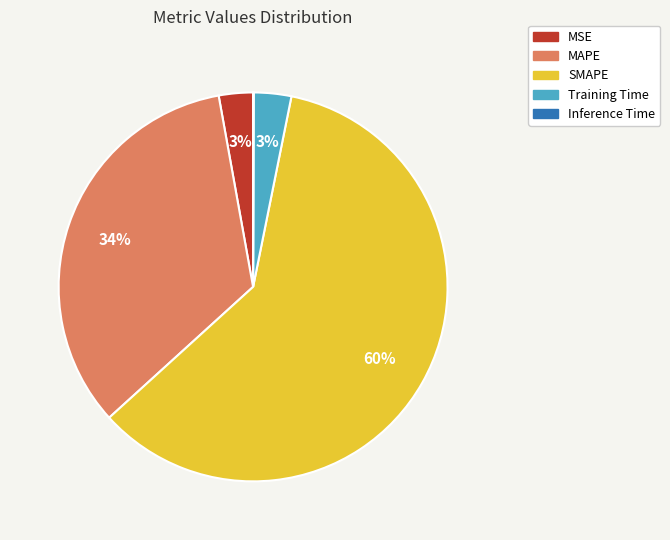

Which has a higher value, MSE or MAPE?

MAPE